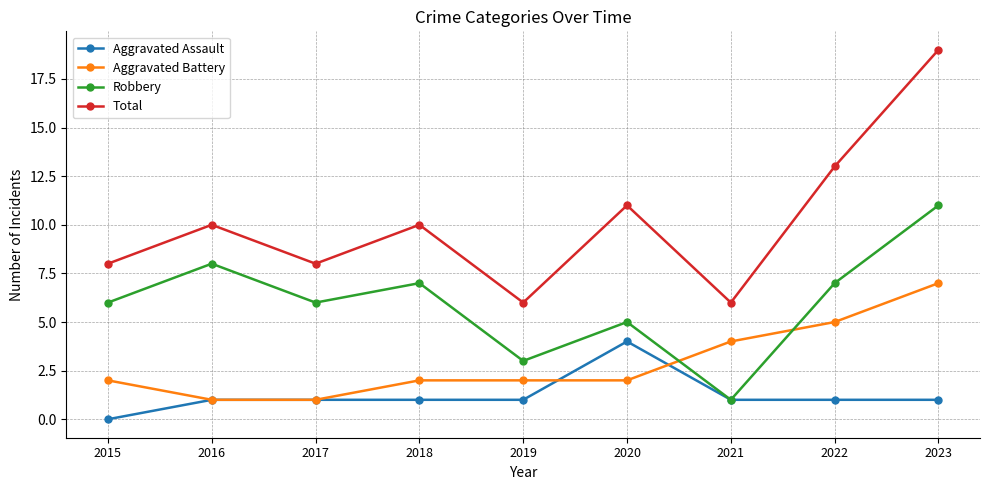

Is it true that Robbery equals 8 at 2015?

False